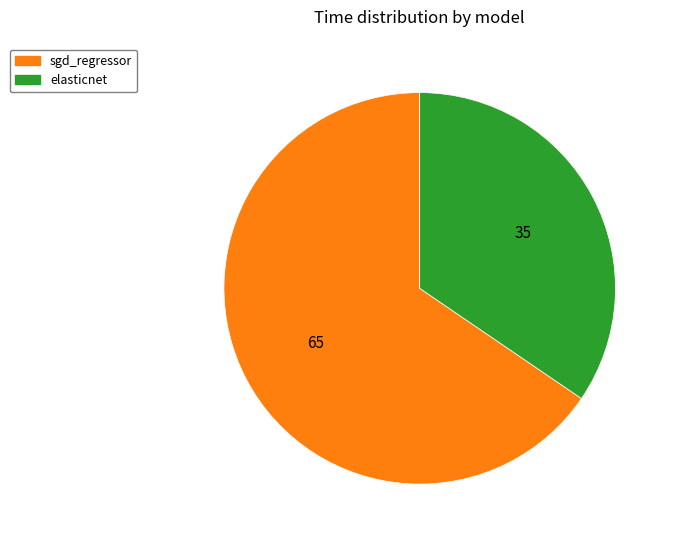

What is the majority slice?

sgd_regressor